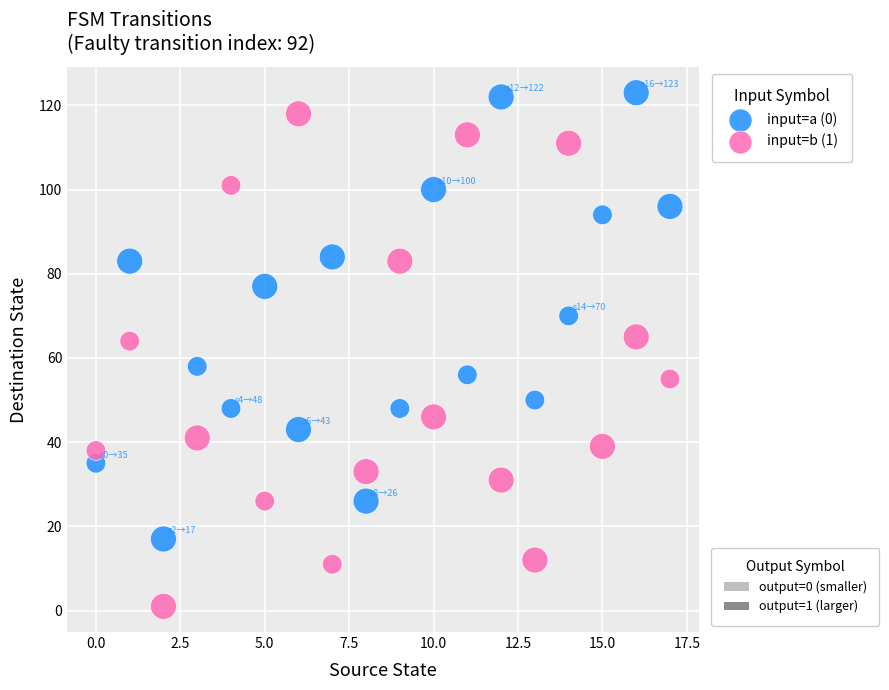

Across all data points, what is the range of Y values (max minus min)?

122